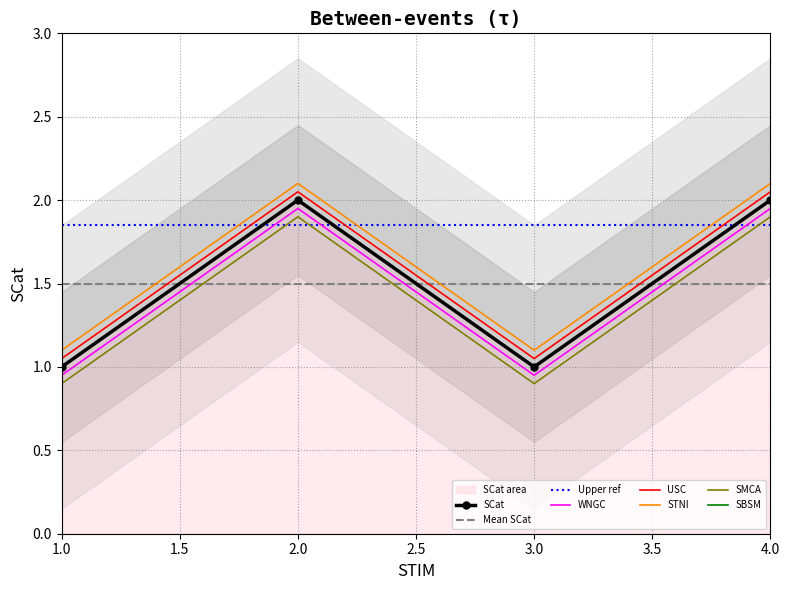

Approximately how many times larger is the value at 3 compared to 1?

1.0